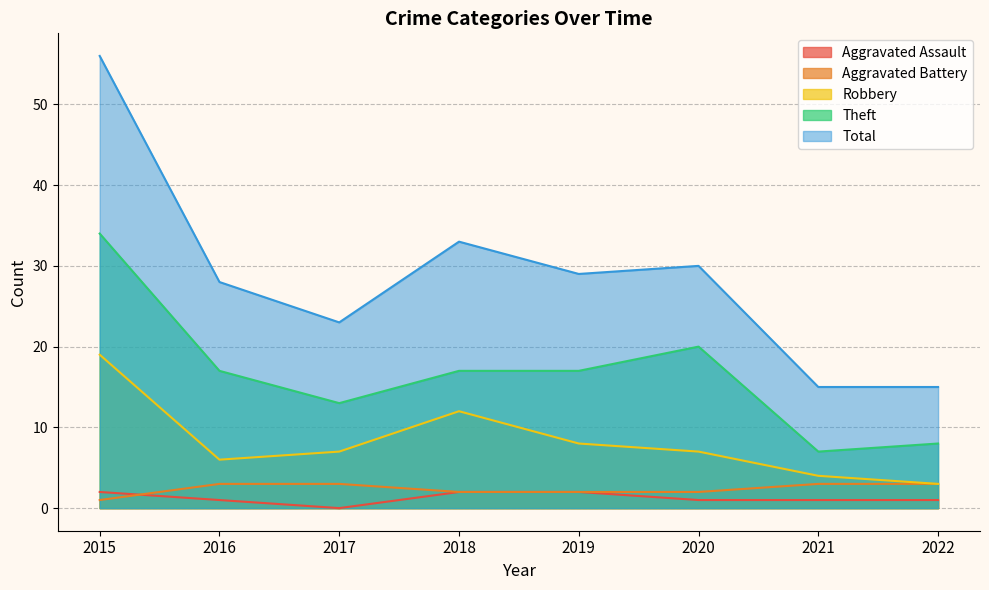

True or false: Aggravated Assault has more than 1 interior local peaks.

False